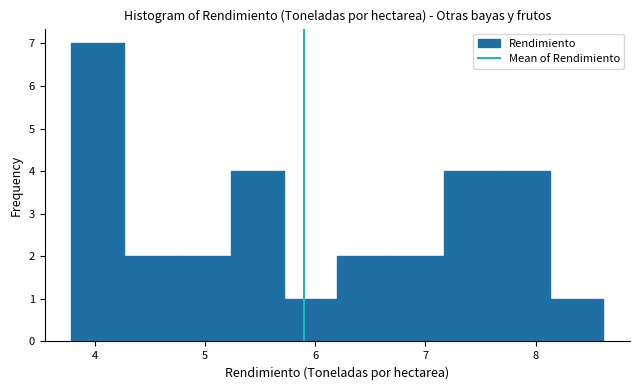

Over which range of the x-axis is the bar tallest?

3.8 to 4.3